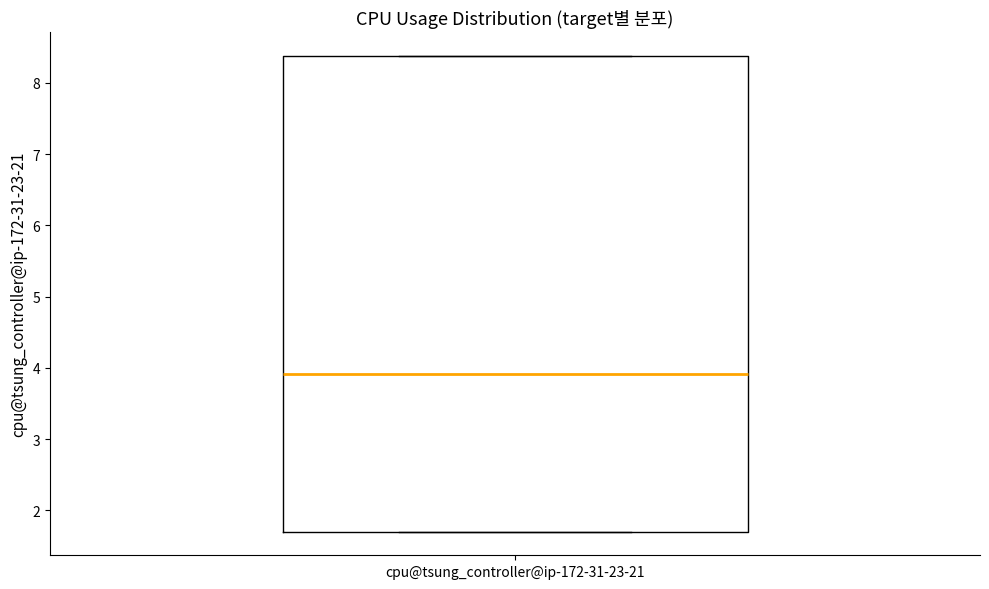

Transcribe this box plot: give where the median line is, the range the box spans, and where the two whiskers end, as read against the y-axis. The values are not printed on the chart, so give them approximately, as read against the axis.

median 3.9, box 1.7 to 8.4, whiskers 1.7 to 8.4